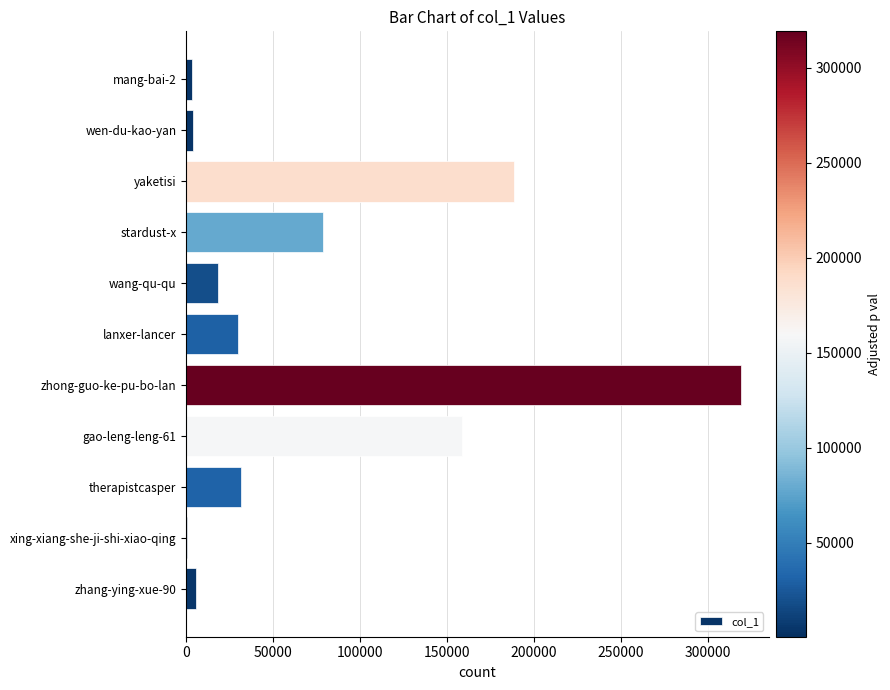

What is the change in value from wang-qu-qu to gao-leng-leng-61?

+140058